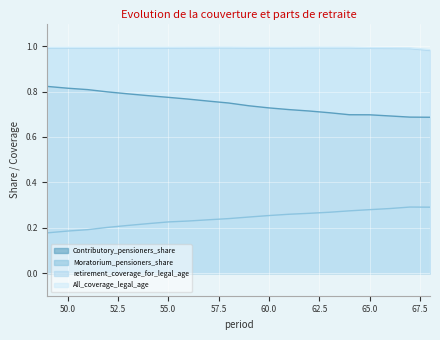

What is the value of the retirement_coverage_for_legal_age point at the 3rd from the left?

1.0